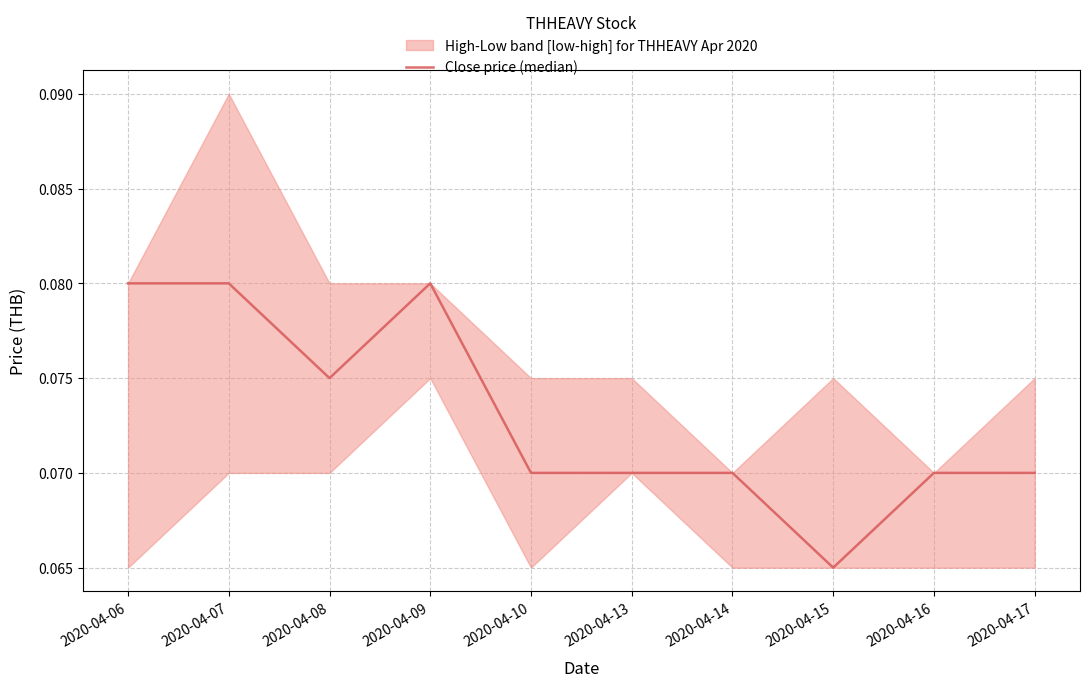

Reading left to right, what are all the values shown in this chart?

2020-04-06=0.1	2020-04-07=0.1	2020-04-08=0.1	2020-04-09=0.1	2020-04-10=0.1	2020-04-13=0.1	2020-04-14=0.1	2020-04-15=0.1	2020-04-16=0.1	2020-04-17=0.1